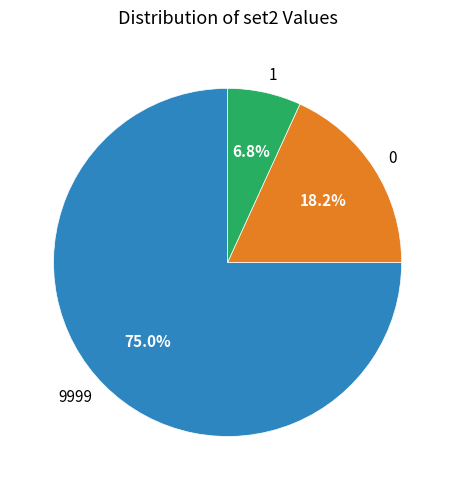

To the nearest percent, what portion does 1 represent?

7%